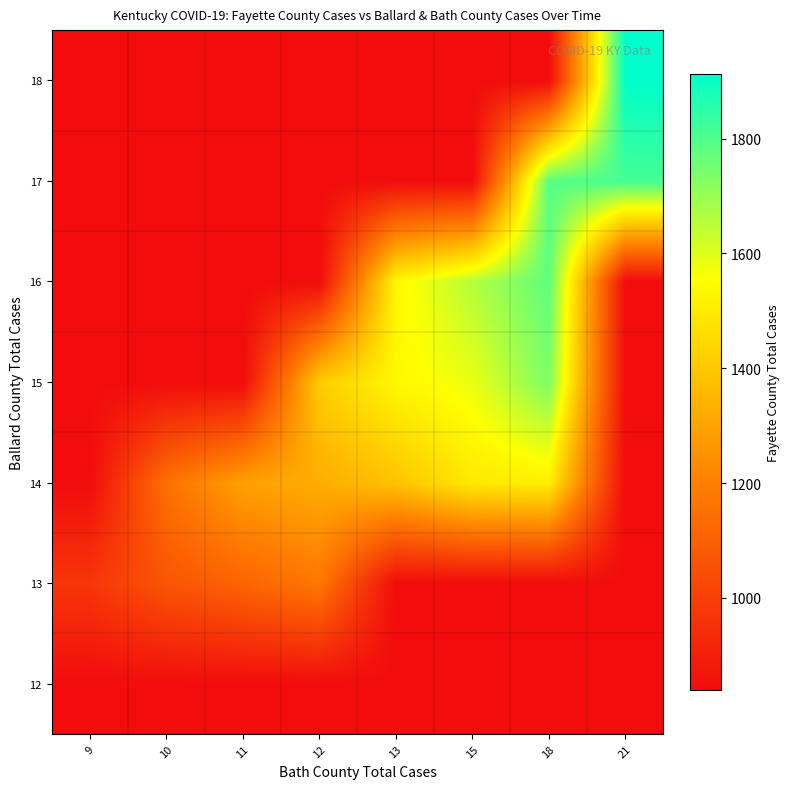

Reading left to right, what are all the values shown in this chart?

12: 9=840.0	10=840.0	11=840.0	12=840.0	13=840.0	15=840.0	18=840.0	21=840.0
13: 9=970.0	10=1066.5	11=1113.5	12=1175.0	13=840.0	15=840.0	18=840.0	21=840.0
14: 9=840.0	10=1153.0	11=1293.0	12=1326.0	13=1387.0	15=1495.0	18=1510.0	21=840.0
15: 9=840.0	10=840.0	11=840.0	12=1412.8	13=1535.5	15=1582.5	18=1736.0	21=840.0
16: 9=840.0	10=840.0	11=840.0	12=840.0	13=1532.5	15=1661.0	18=1778.0	21=840.0
17: 9=840.0	10=840.0	11=840.0	12=840.0	13=840.0	15=840.0	18=1786.5	21=1814.0
18: 9=840.0	10=840.0	11=840.0	12=840.0	13=840.0	15=840.0	18=840.0	21=1912.0